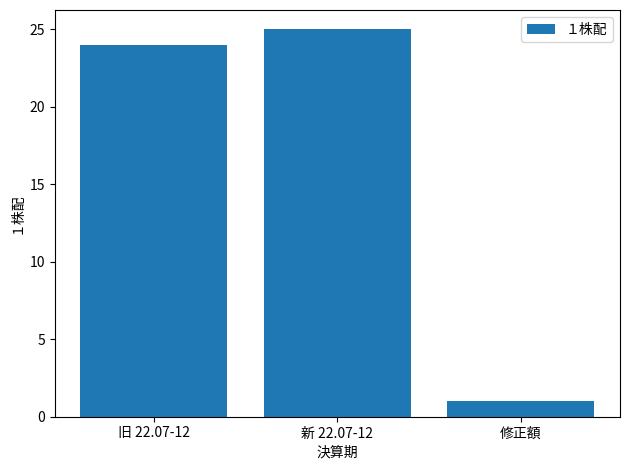

Which category has the lowest value across all series?

修正額